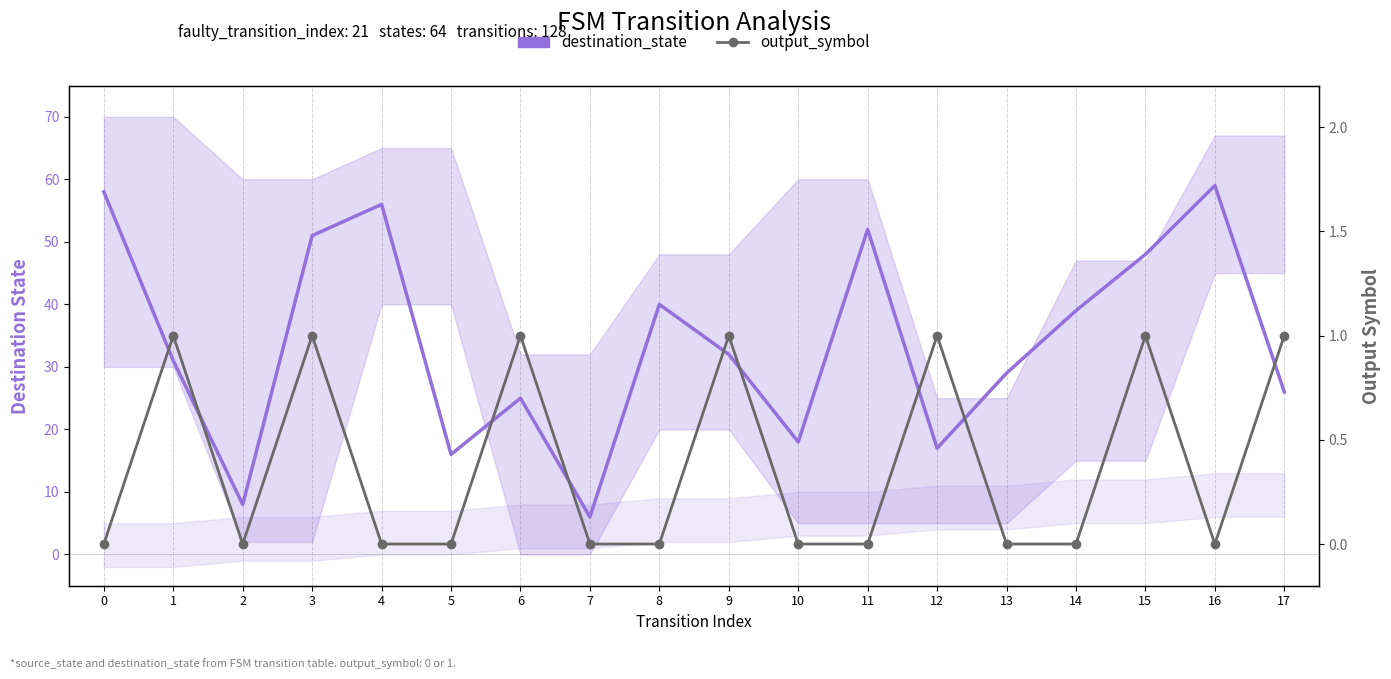

How many data points does each series have?

18